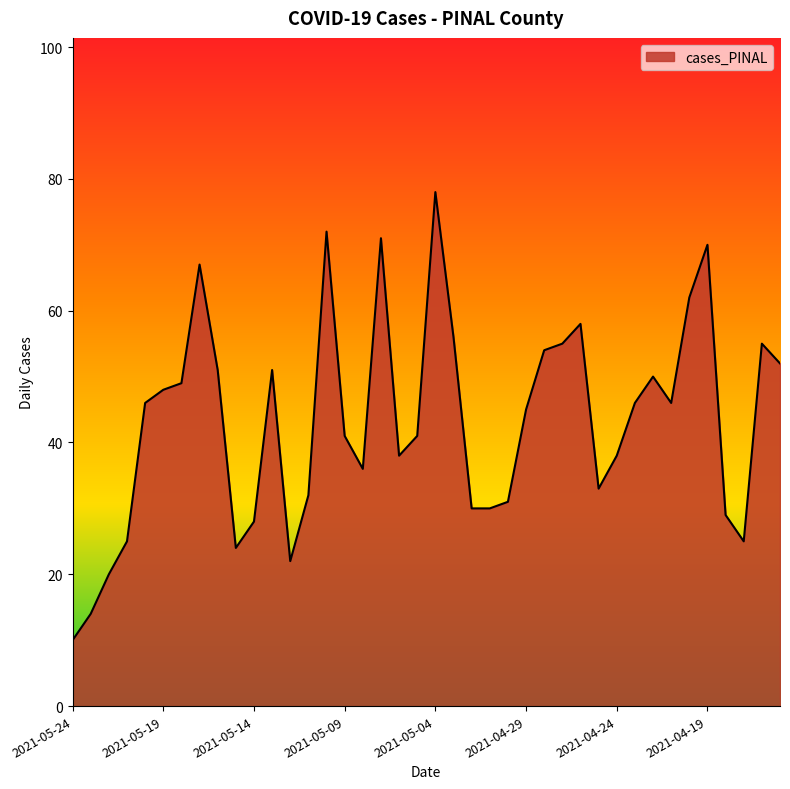

What is the smallest value displayed?

10